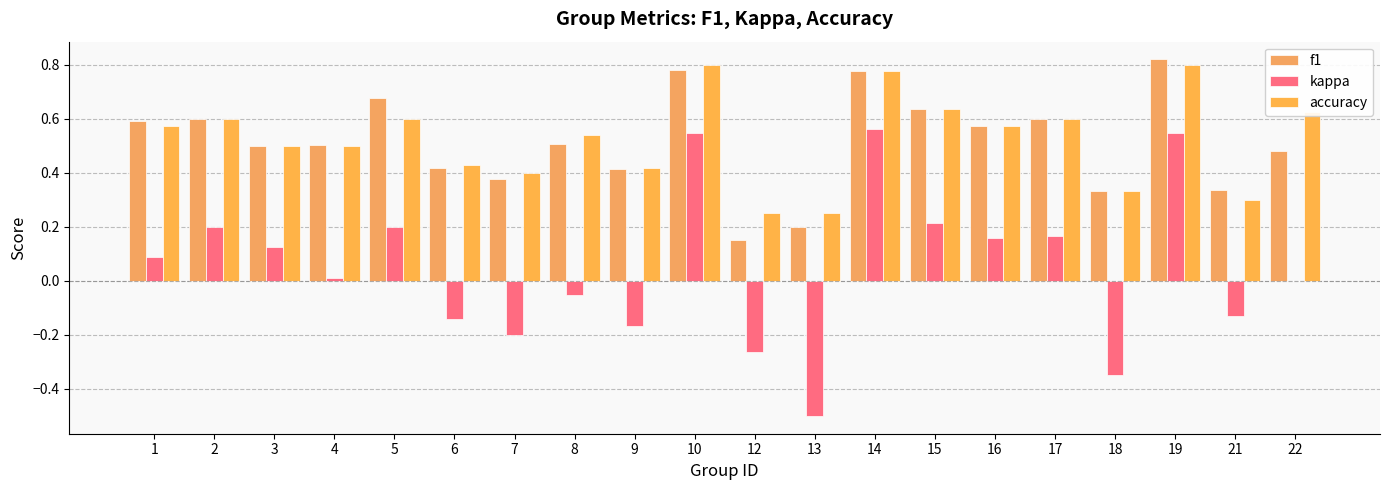

Which series has the widest spread of values?

kappa